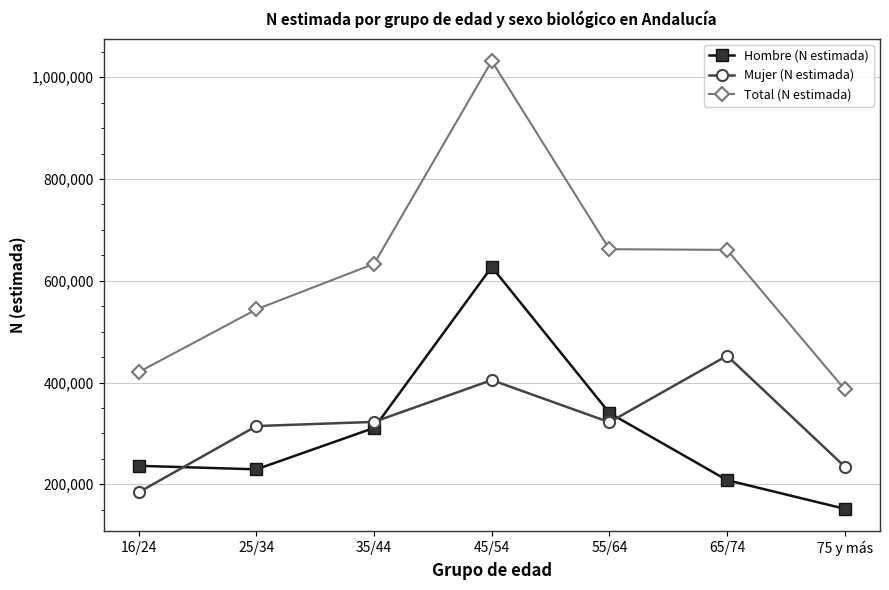

Is the value of Total (N estimada) at 75 y más greater than the value of Mujer (N estimada) at 25/34?

Yes